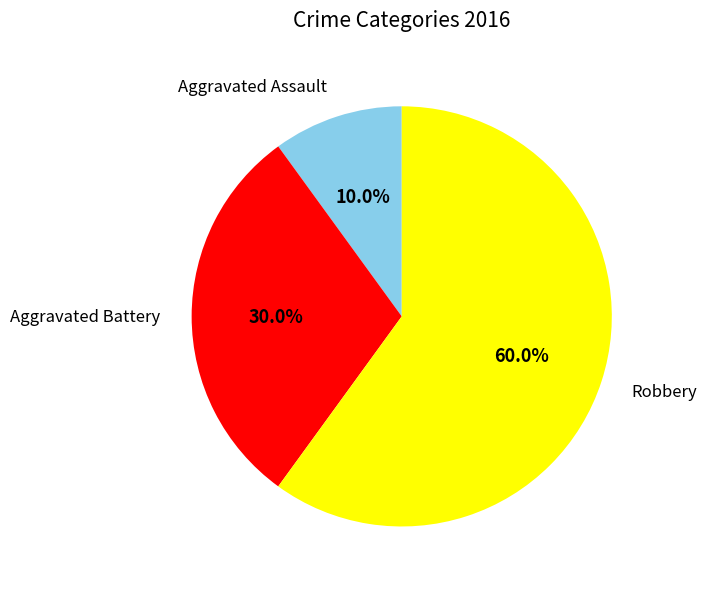

To the nearest percent, what is the difference between the Robbery and Aggravated Battery slice percentages?

30%